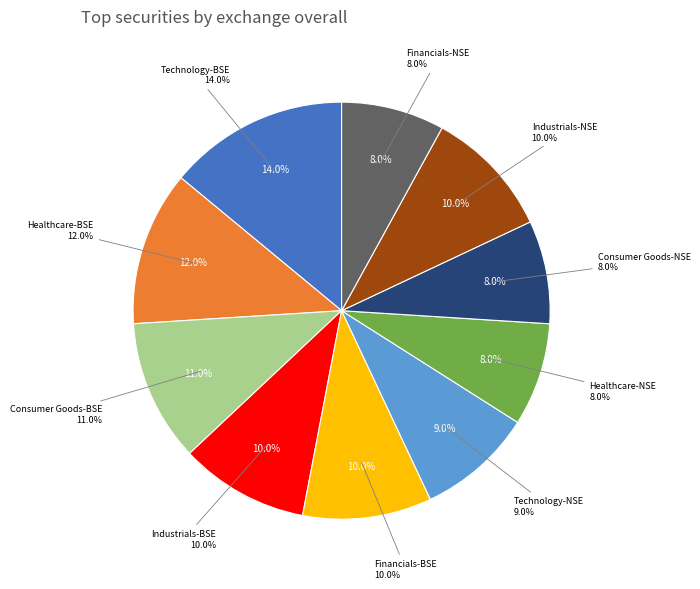

Is BSE the majority of the pie?

Yes